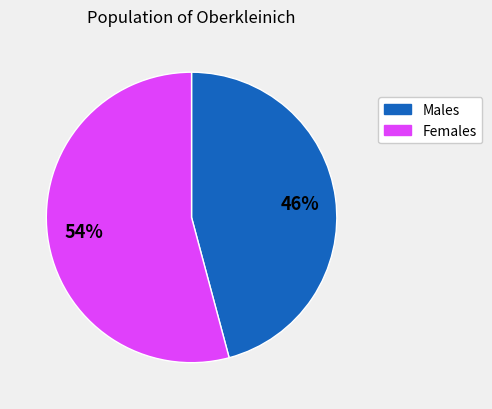

Is there any slice that represents more than half of the pie?

Yes